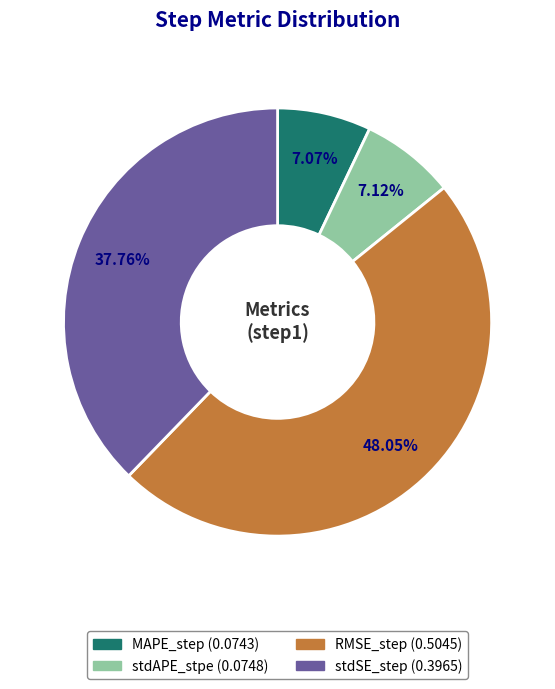

To the nearest percent, what portion does stdAPE_stpe represent?

7%